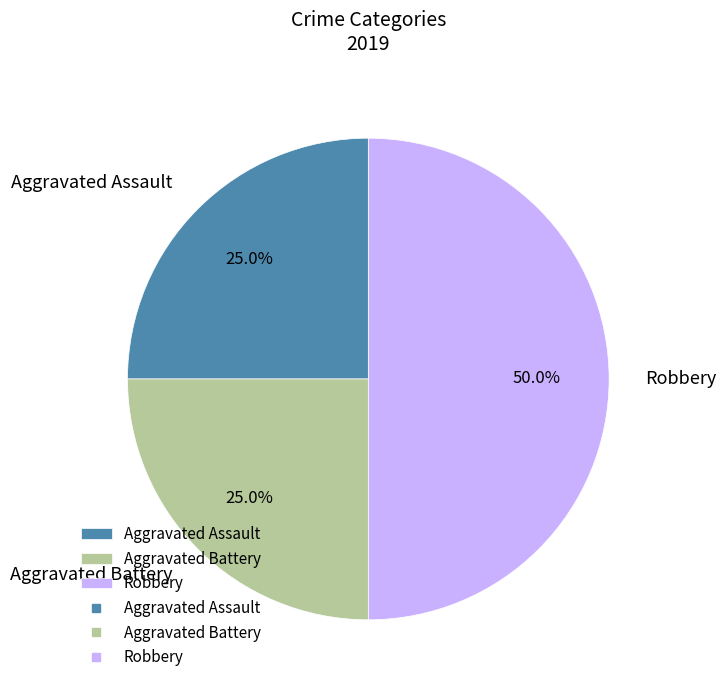

To the nearest percent, what percentage of the pie is Aggravated Battery?

25%